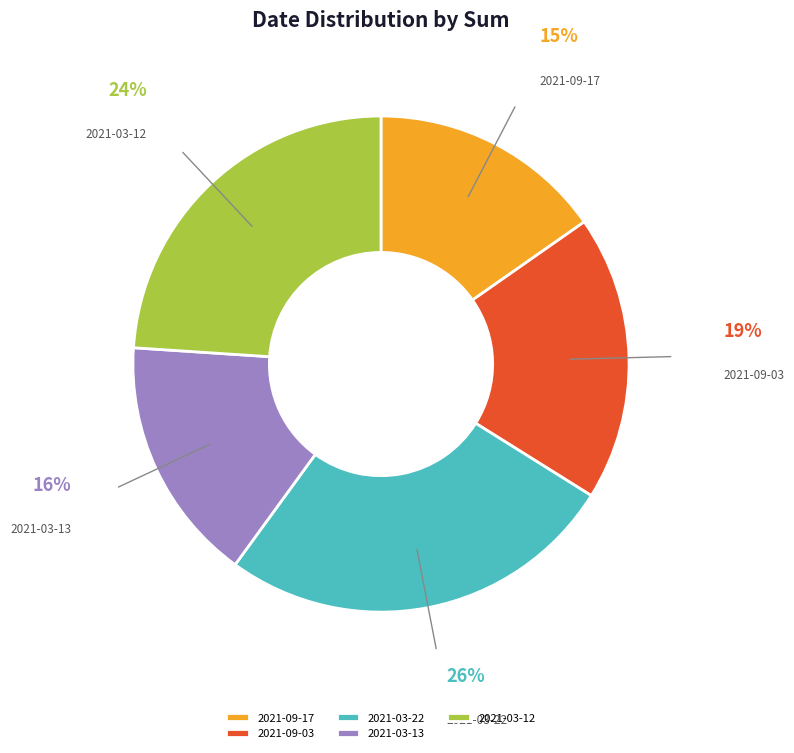

What is the smallest slice in the pie chart?

2021-09-17